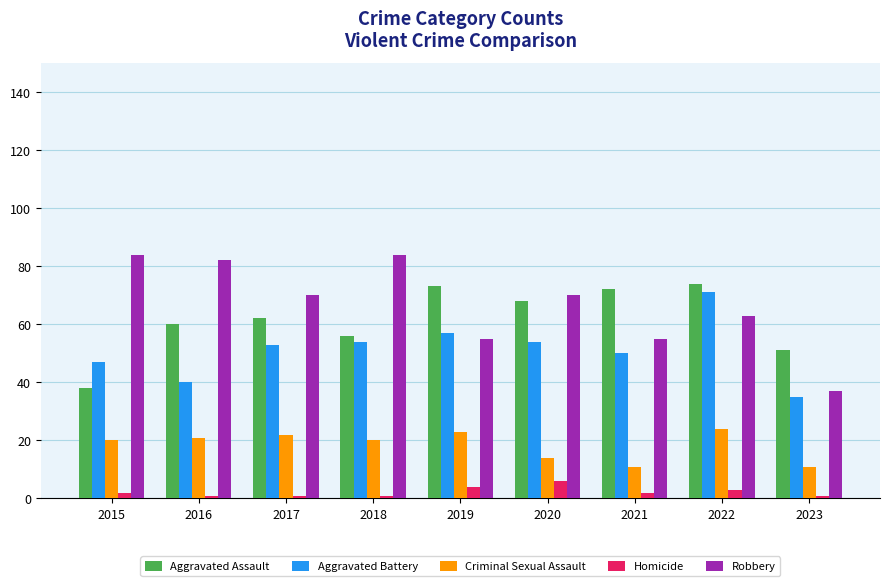

Which series has the widest spread of values?

Robbery